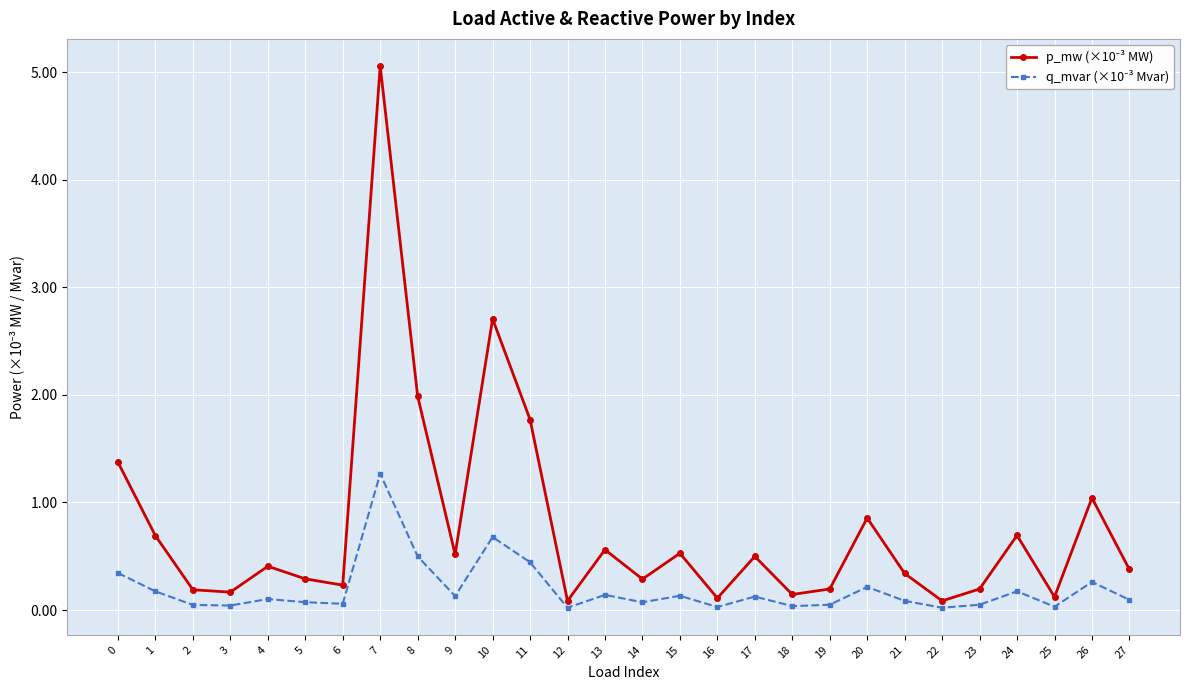

What is the spread (max minus min) of values at 0?

1.0